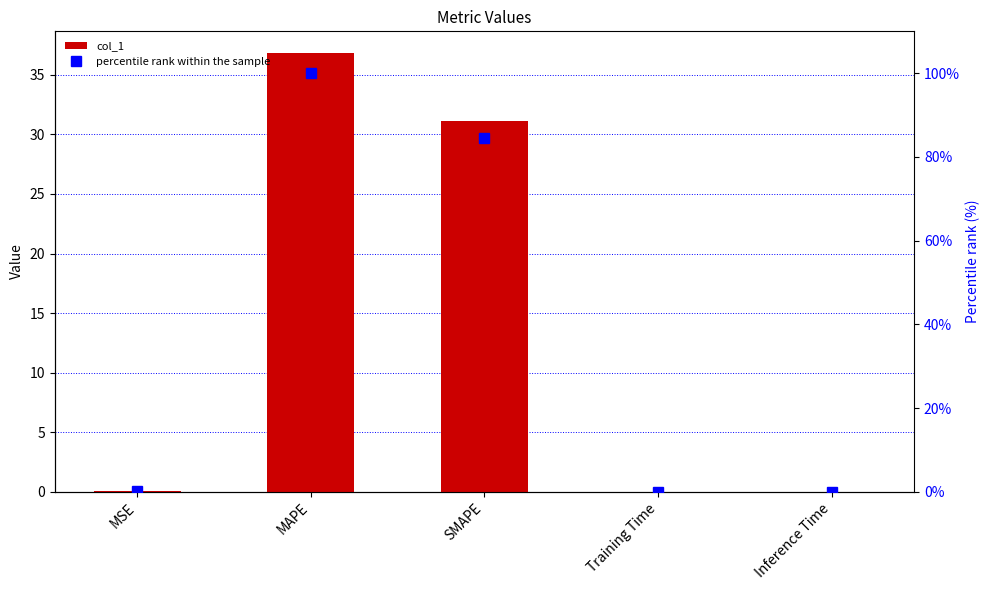

What is the label of the 3rd bar from the right?

SMAPE